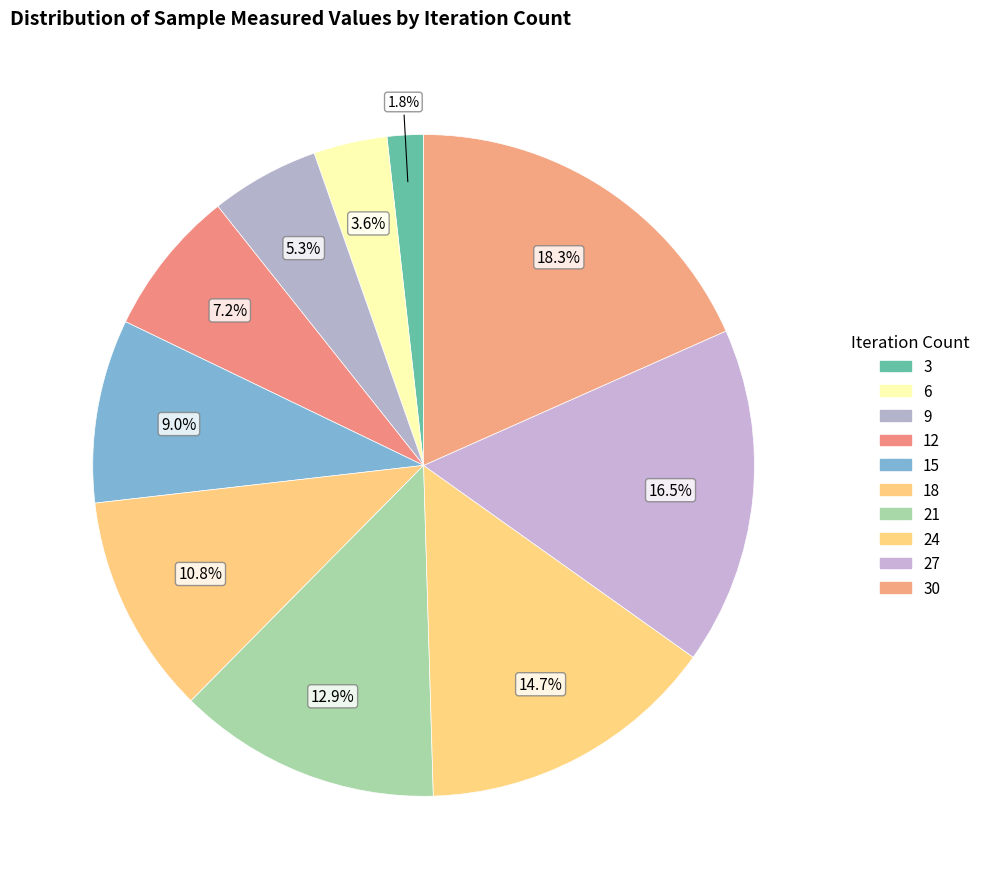

Rank the categories by value from lowest to highest.

3, 6, 9, 12, 15, 18, 21, 24, 27, 30